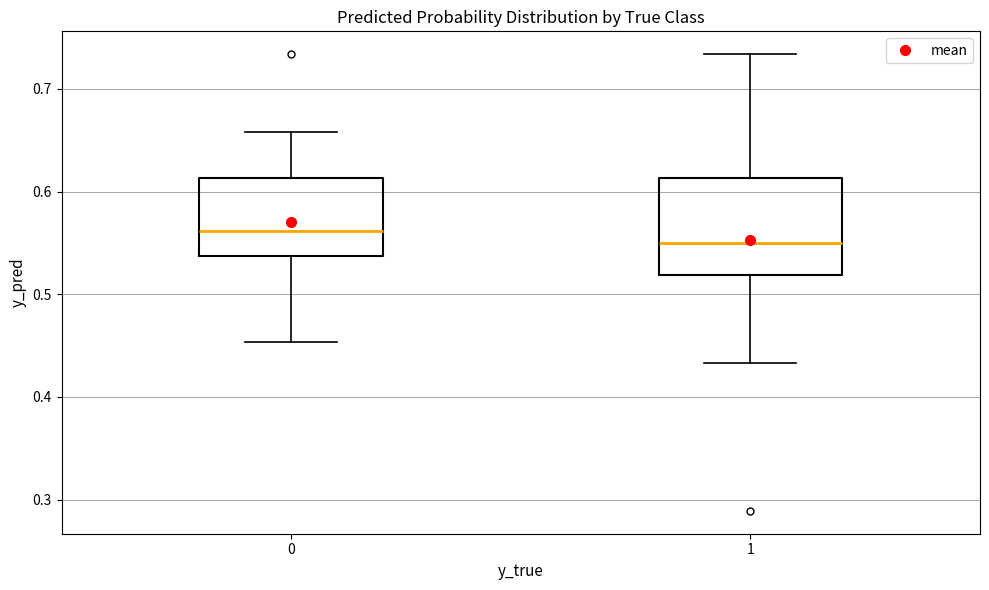

Comparing the boxes themselves (not the whiskers), which one is the tallest?

1